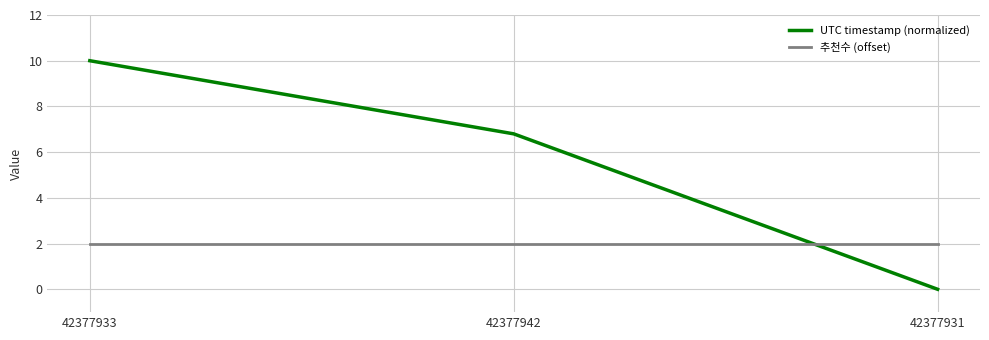

How many series are shown in this chart?

2